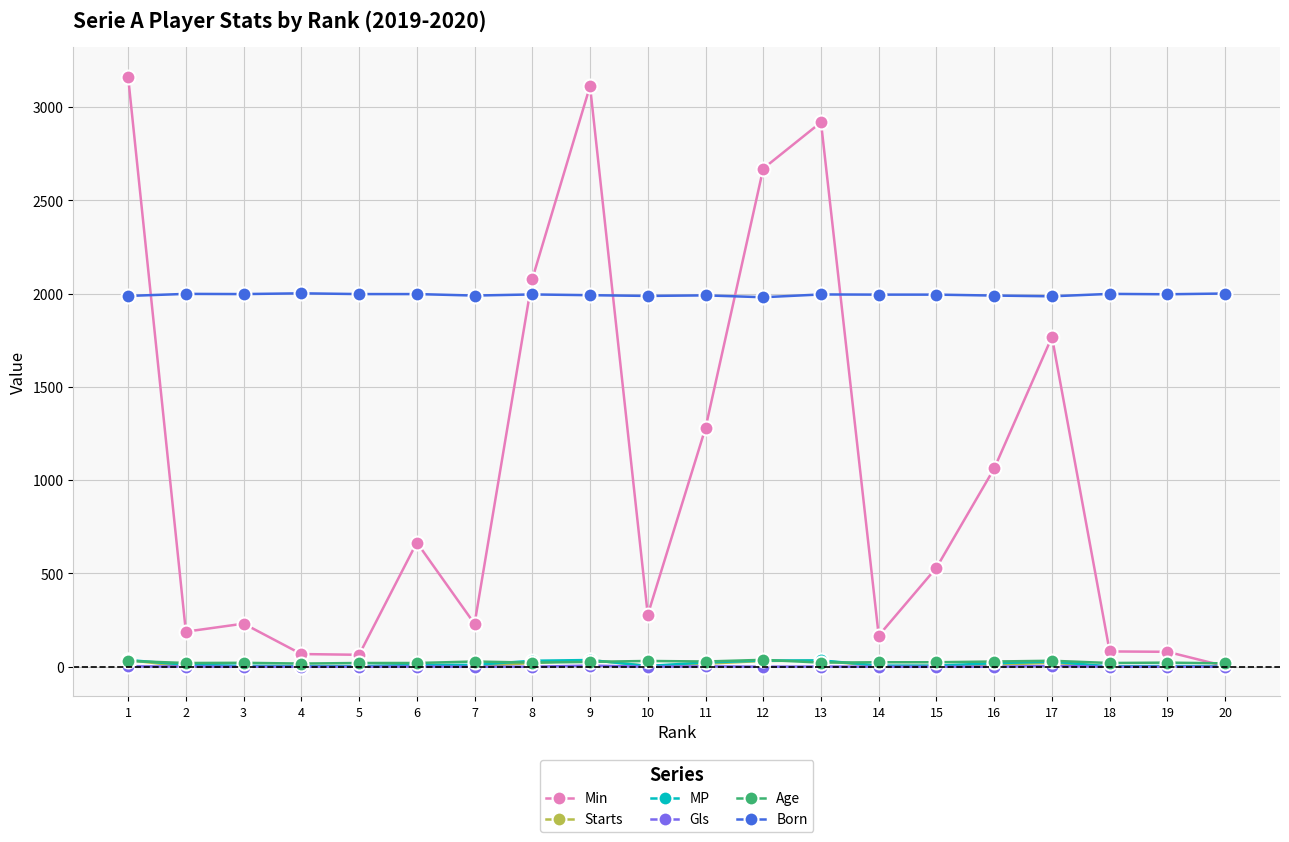

What is the maximum value shown in the chart?

3162